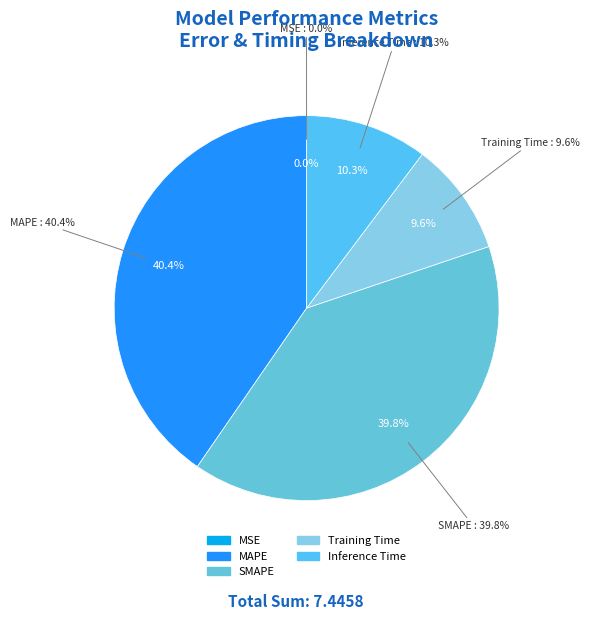

Is the sum of SMAPE and MAPE greater than half?

Yes